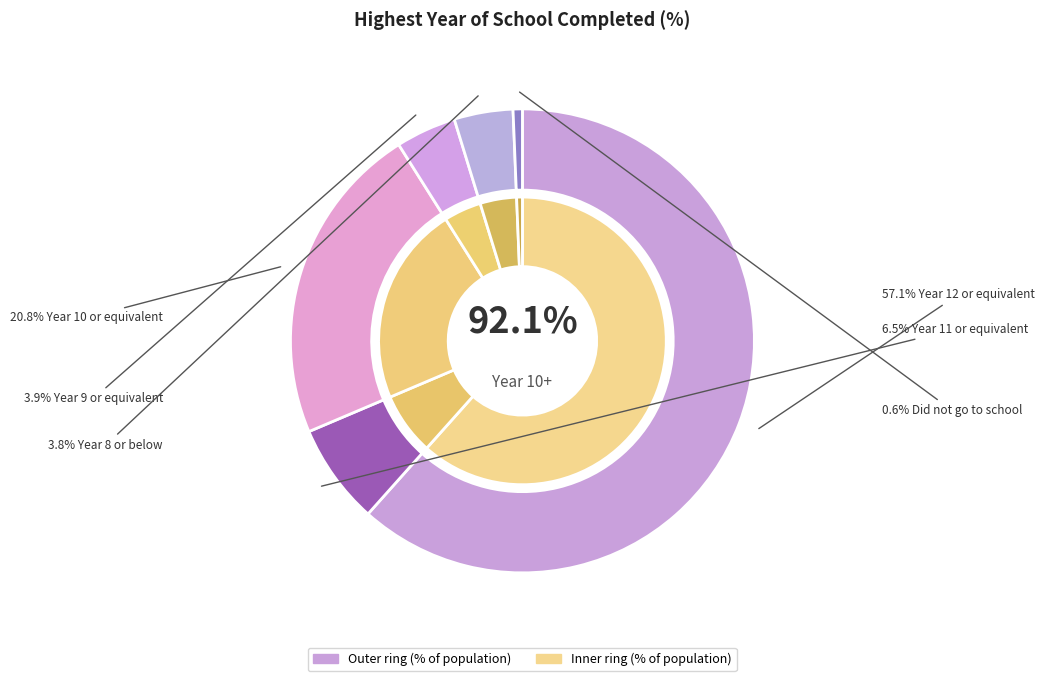

Is the sum of Year 11 or equivalent and Year 8 or below greater than half?

No